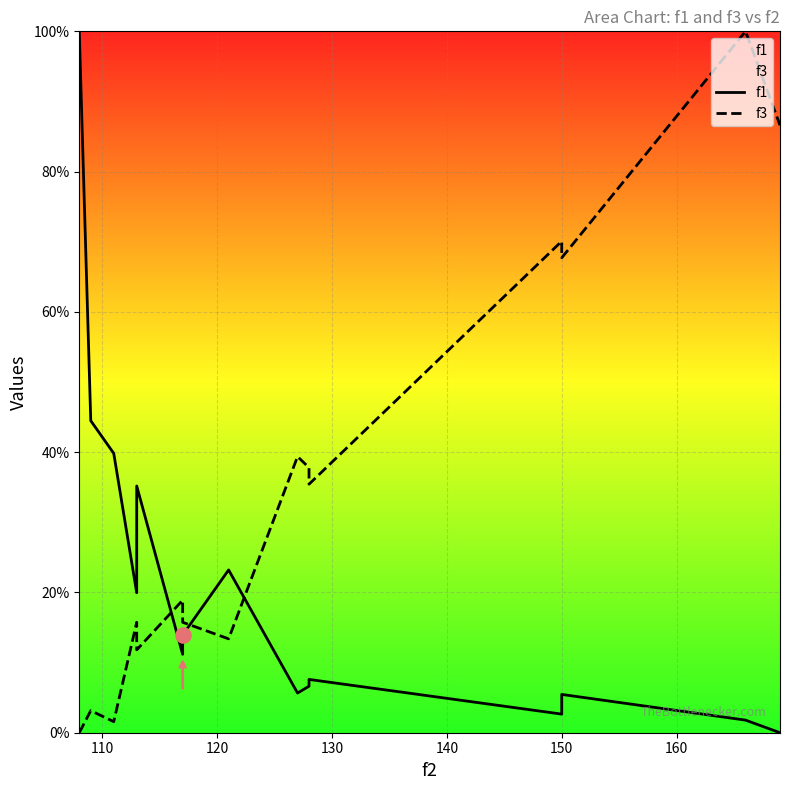

Which series reaches the minimum Y coordinate?

f1